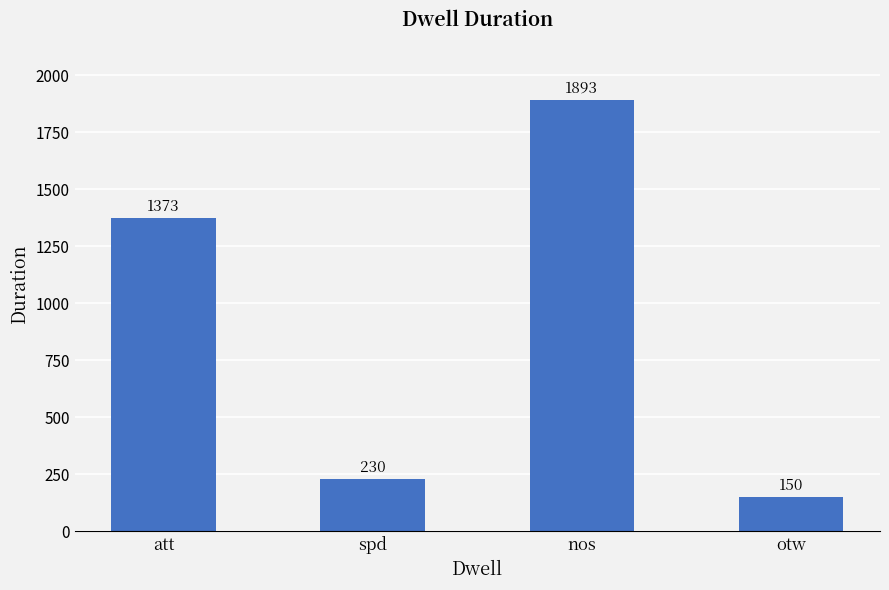

At which label is the value closest to 1021?

att